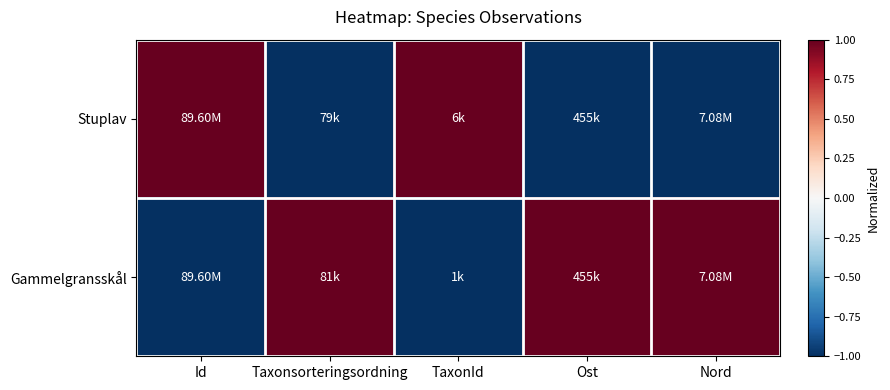

Which category has the lowest value across all series?

Taxonsorteringsordning